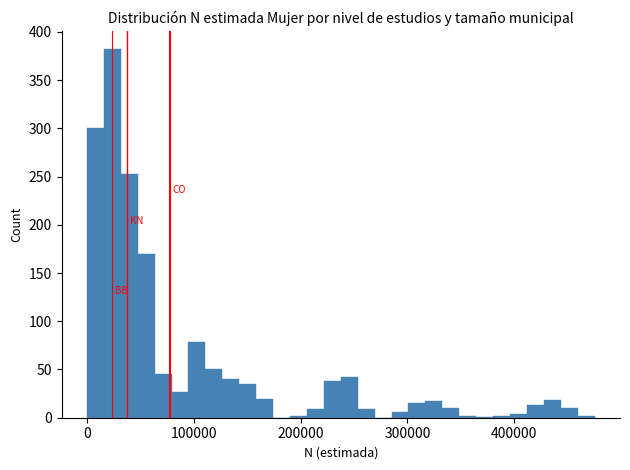

Around what value on the x-axis is the tallest bar? Give the approximate position of its centre, as read against the axis.

20000